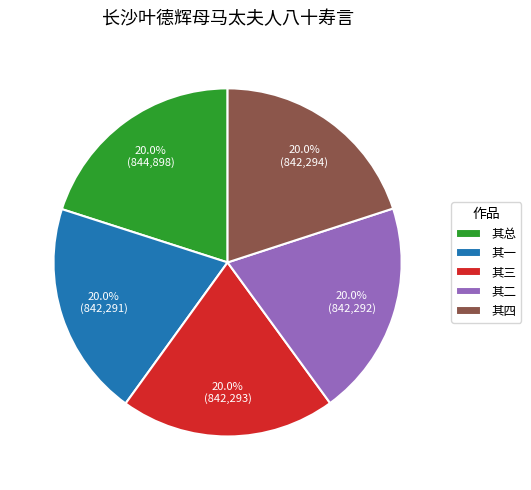

Do 其一 and 其二 together represent more than half of the pie?

No